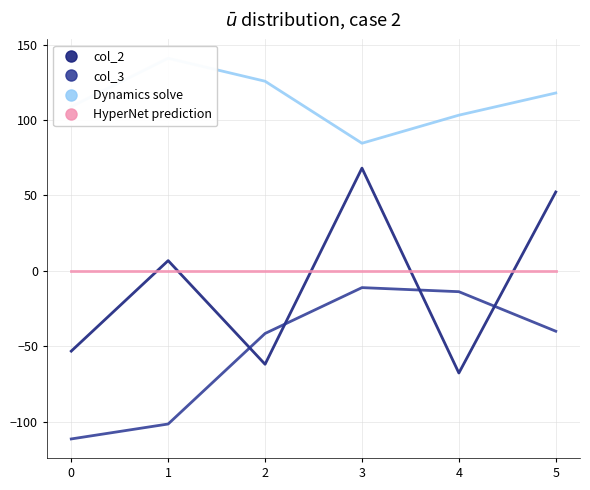

True or false: col_2 and Dynamics solve intersect in this chart.

False